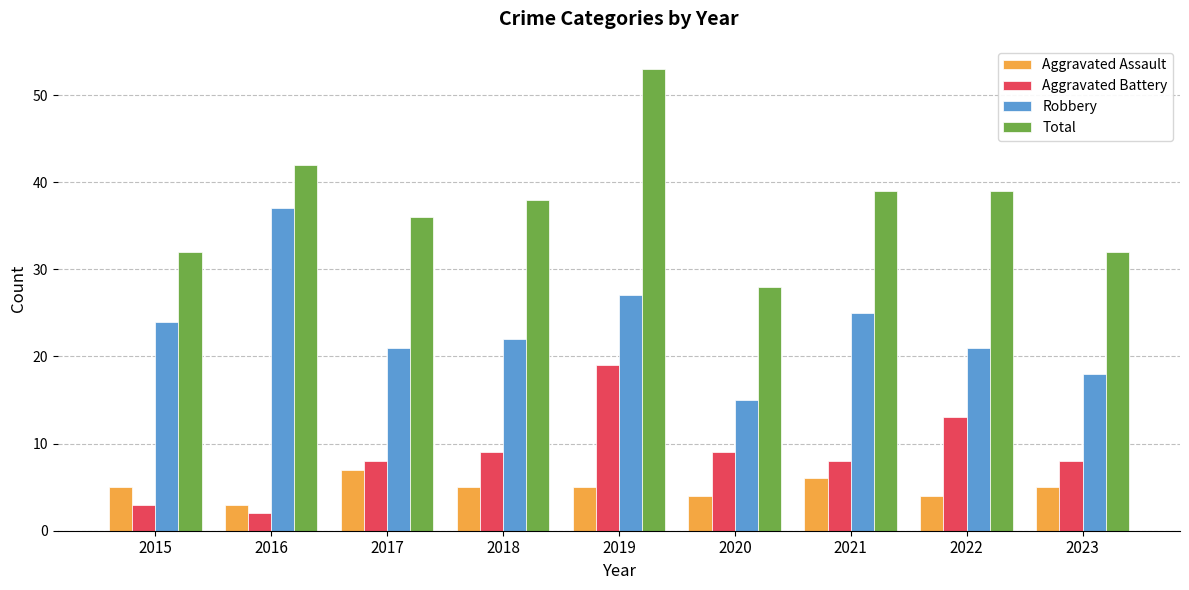

Reading left to right, extract all data points from this chart.

Aggravated Assault: 5	3	7	5	5	4	6	4	5
Aggravated Battery: 3	2	8	9	19	9	8	13	8
Robbery: 24	37	21	22	27	15	25	21	18
Total: 32	42	36	38	53	28	39	39	32